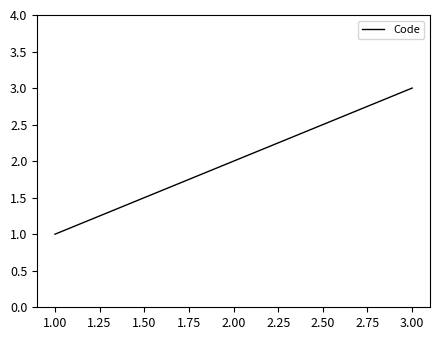

The value at 1.00 is 1. True or false?

True